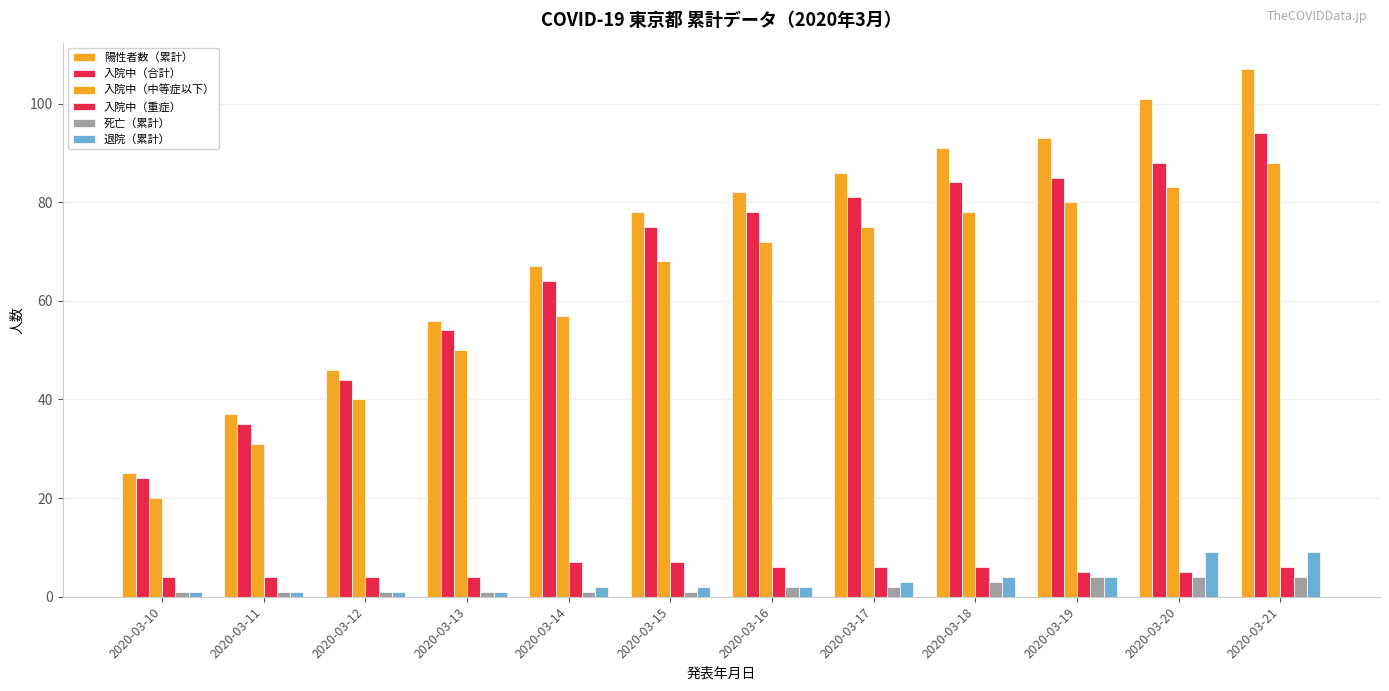

How many data points does each series have?

12